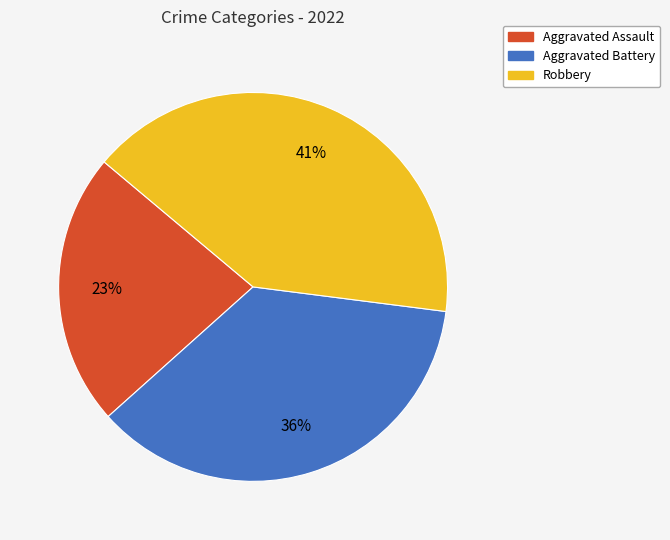

To the nearest percent, what is the difference between the largest and smallest slice percentages?

18%